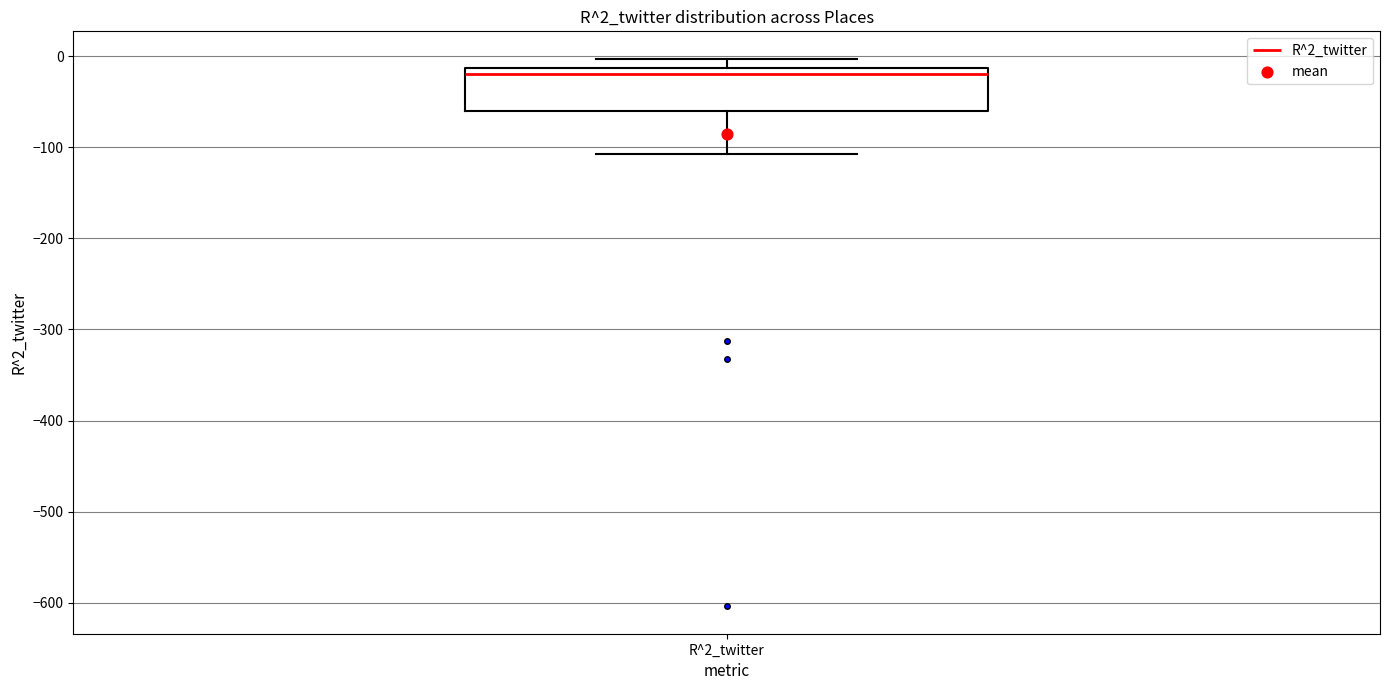

Transcribe this box plot: give where the median line is, the range the box spans, and where the two whiskers end, as read against the y-axis. The values are not printed on the chart, so give them approximately, as read against the axis.

median -20, box -60 to -10, whiskers -110 to 0